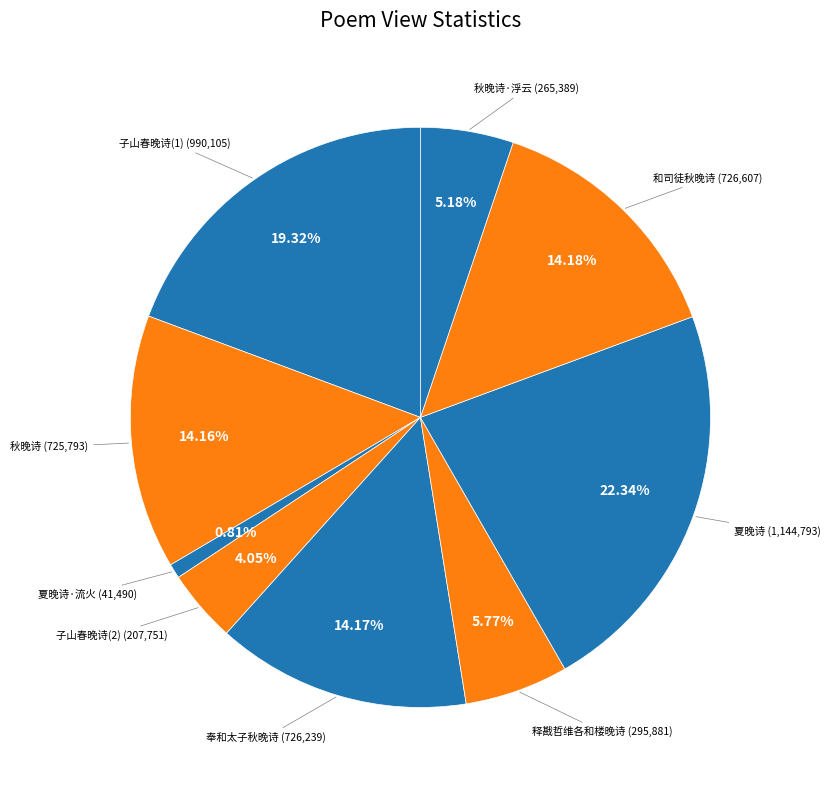

How many slices are in this pie chart?

9